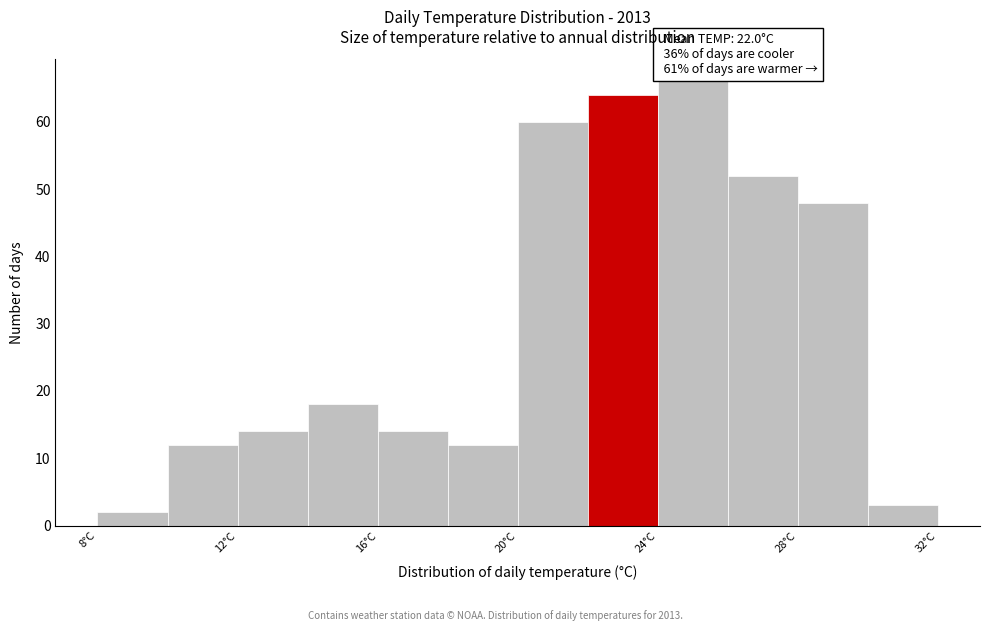

Over which range of the x-axis is the bar tallest?

24 to 26